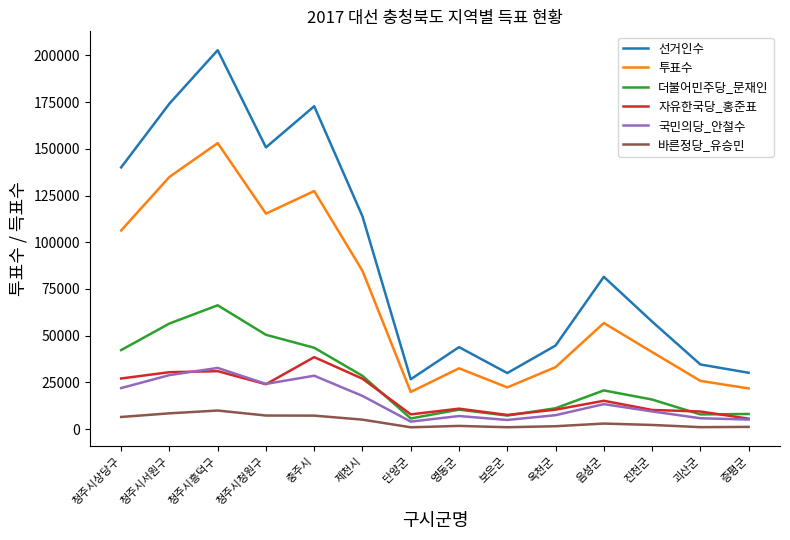

Is it true that 자유한국당_홍준표 equals 7901 at 단양군?

True